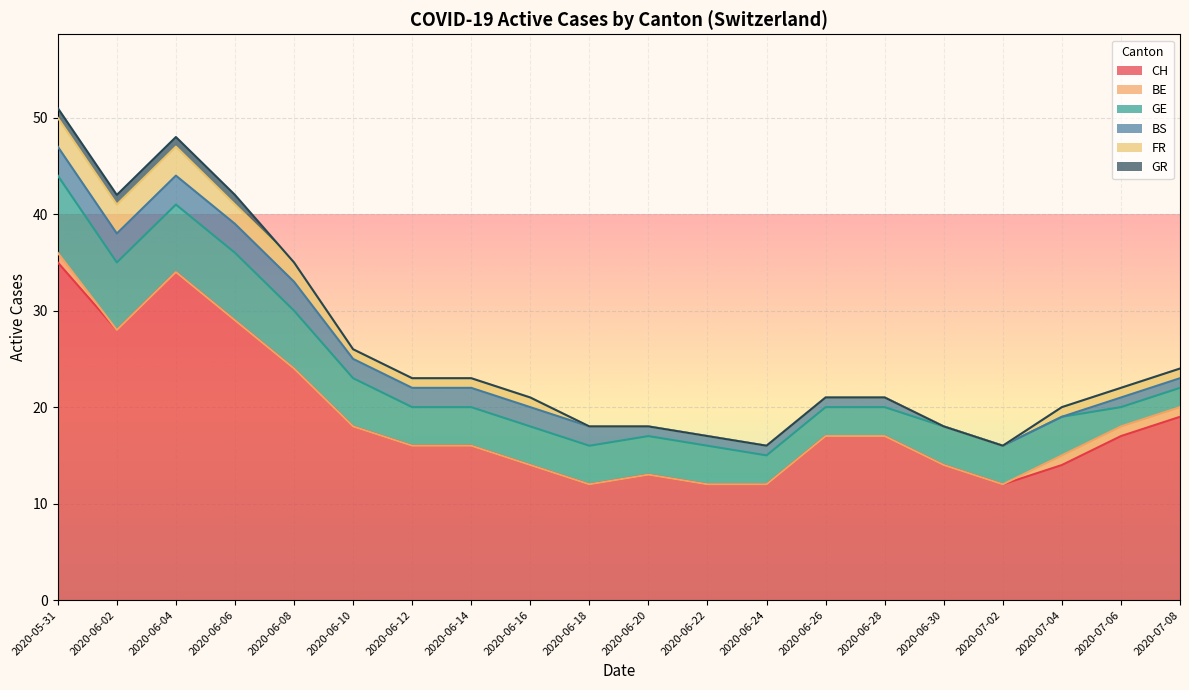

True or false: CH has a value of 29 at 2020-06-06.

True